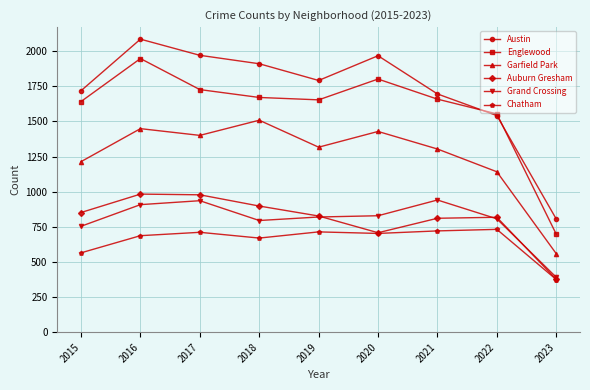

How many series are shown in this chart?

6